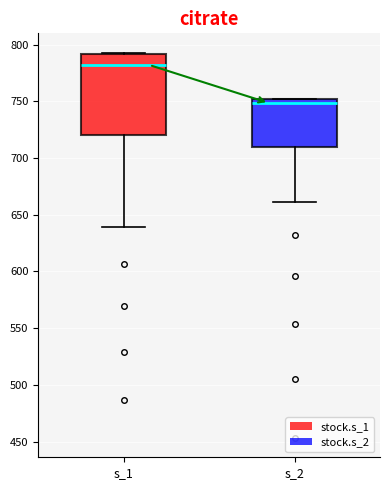

Which box's median line is the highest?

s_1